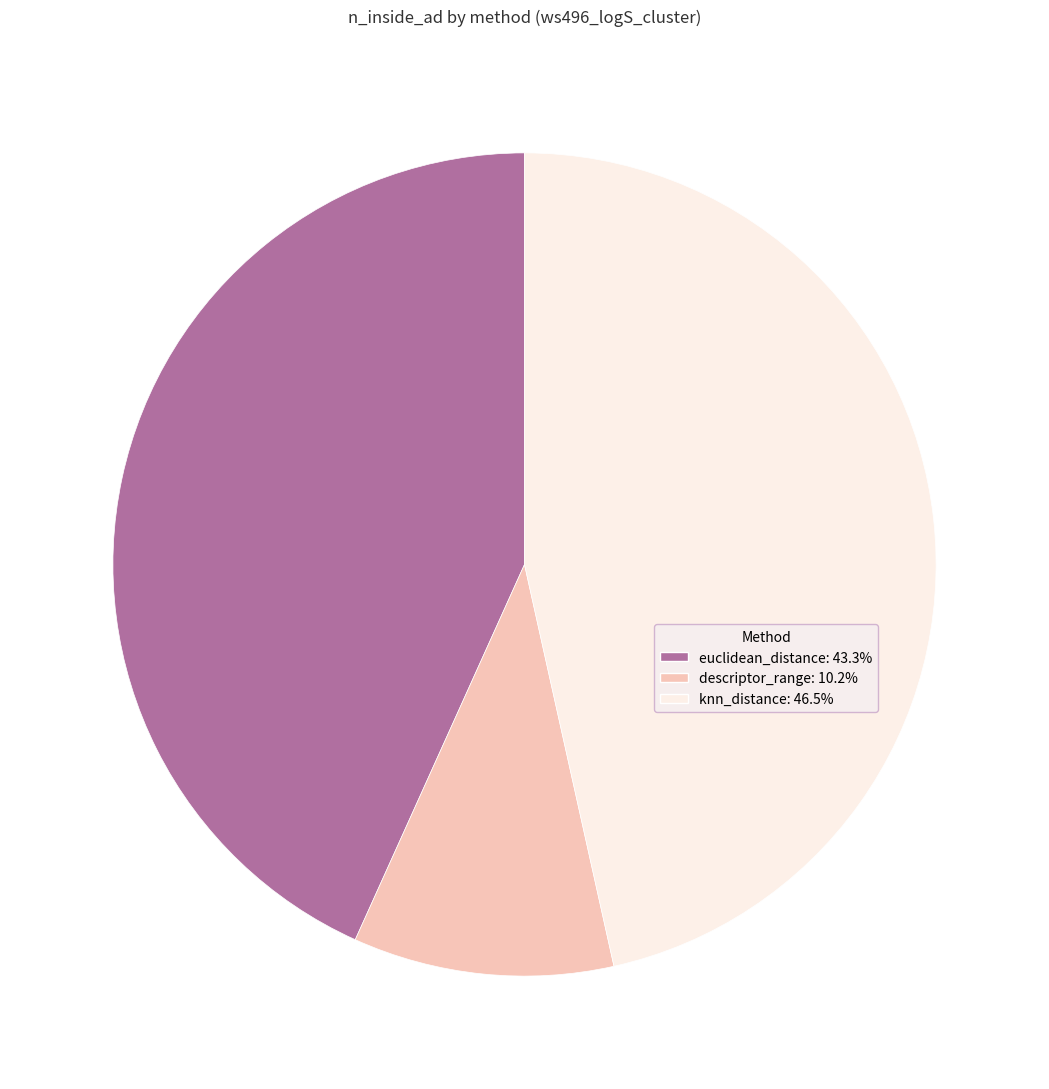

Is there a majority slice in this chart?

No